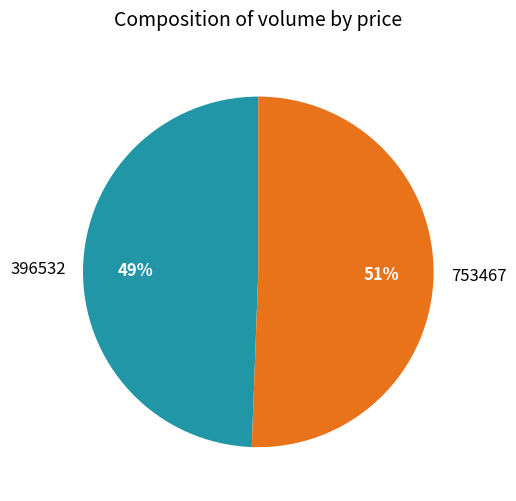

Rank the categories by value from lowest to highest.

396532, 753467